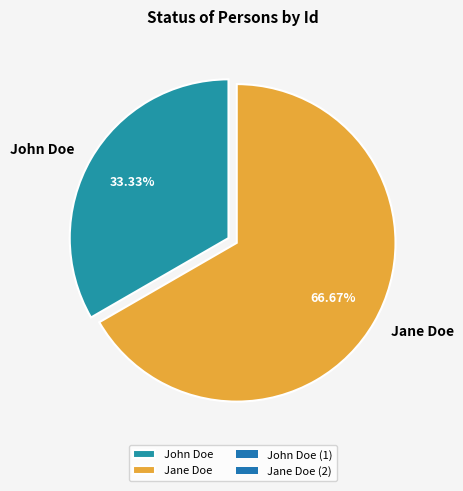

Does Jane Doe account for over 50% of the chart?

Yes